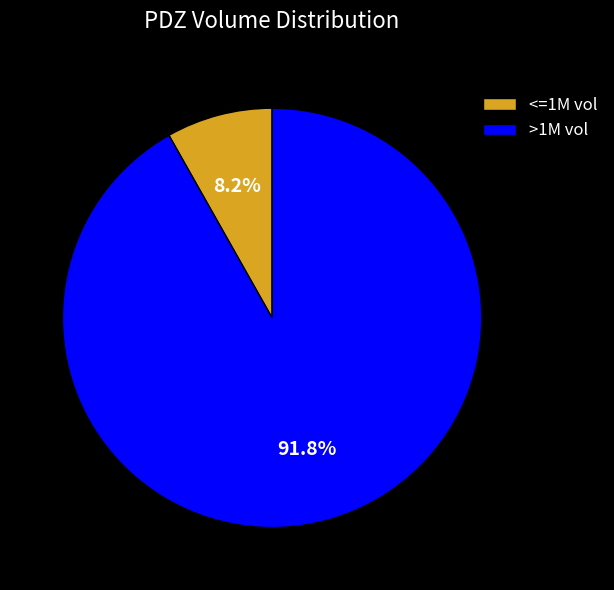

Does any single category account for the majority?

Yes